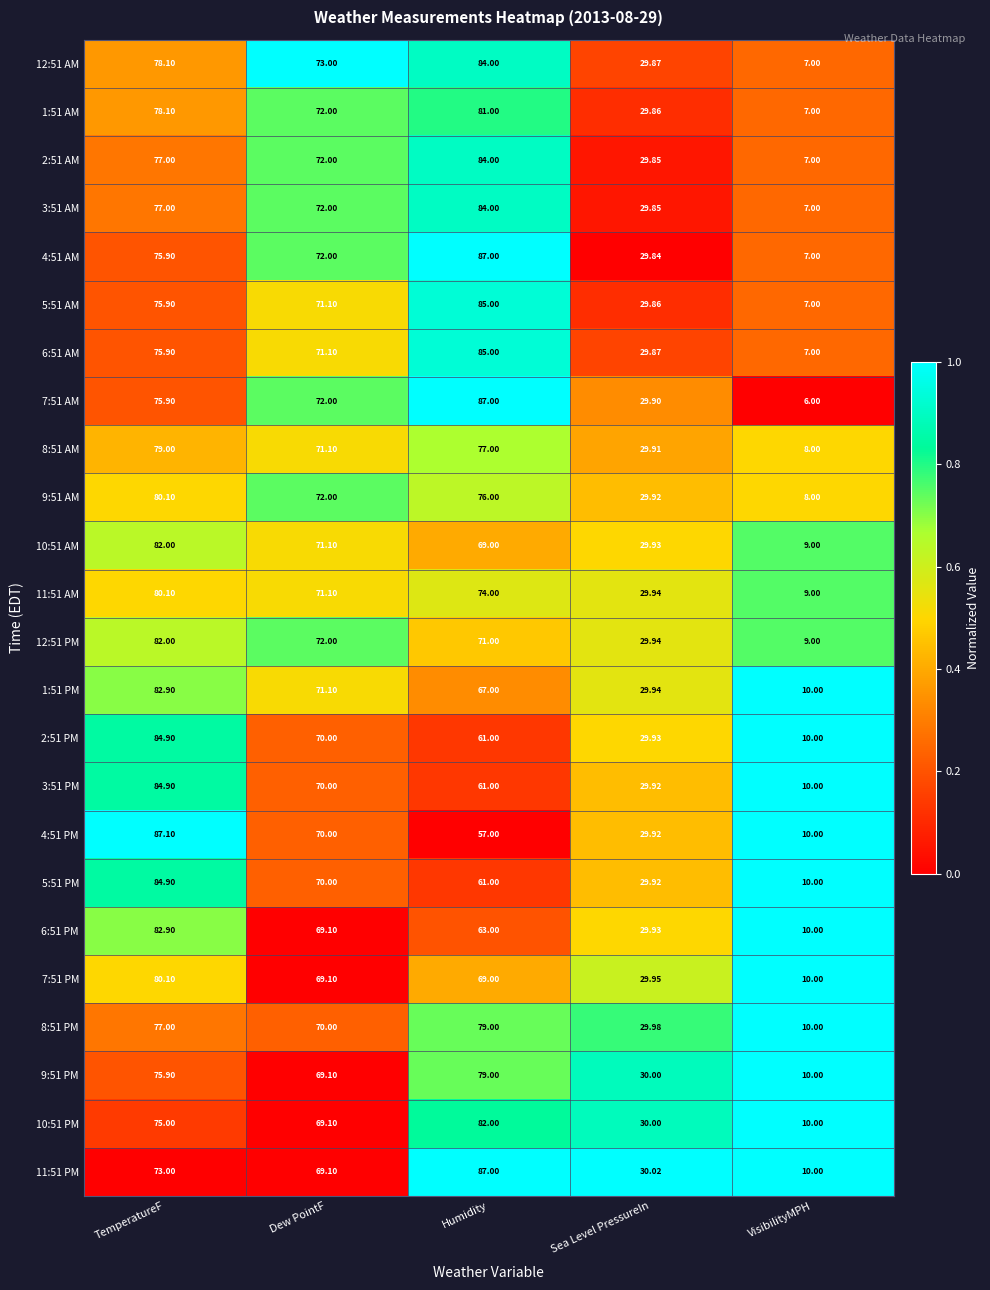

Rank the categories by 1:51 PM value from lowest to highest.

VisibilityMPH, Sea Level PressureIn, Humidity, Dew PointF, TemperatureF